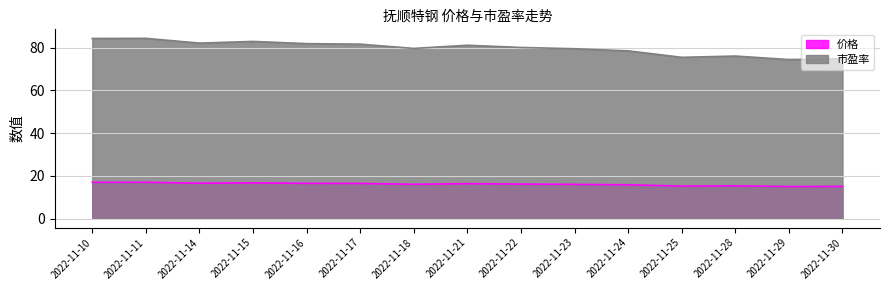

The 价格 series shows 21.8 at 2022-11-23. True or false?

False